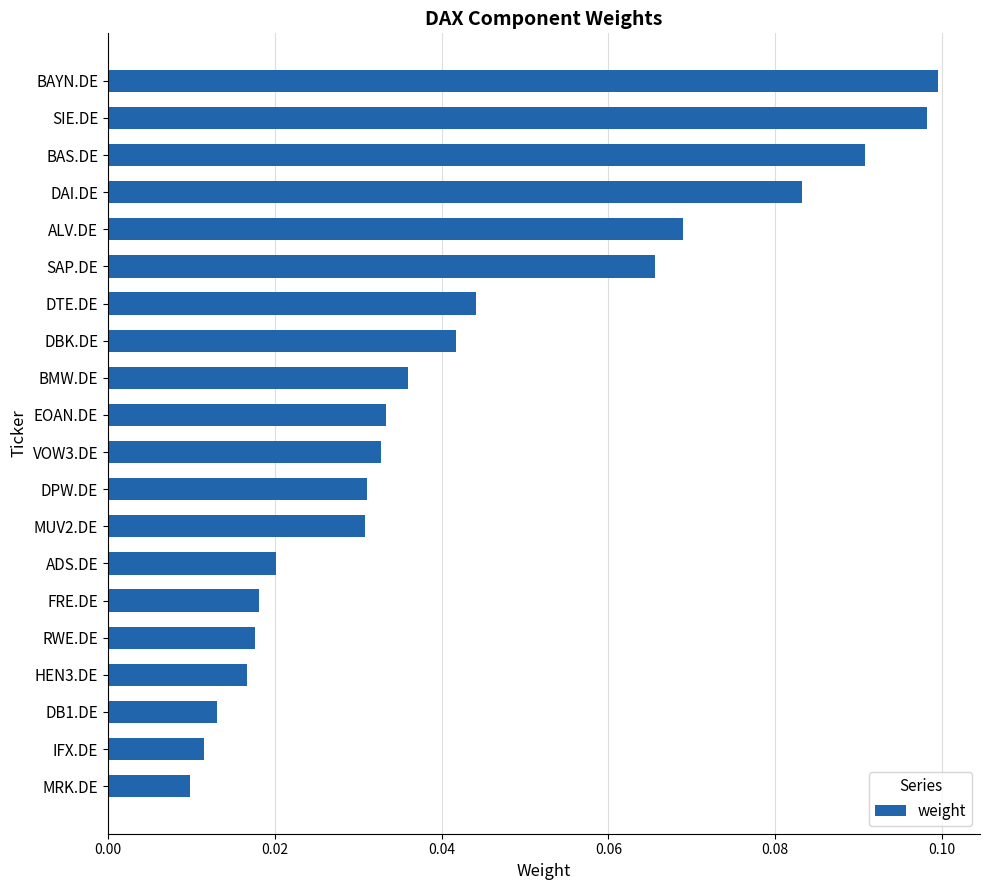

What is the sum of all values?

0.9